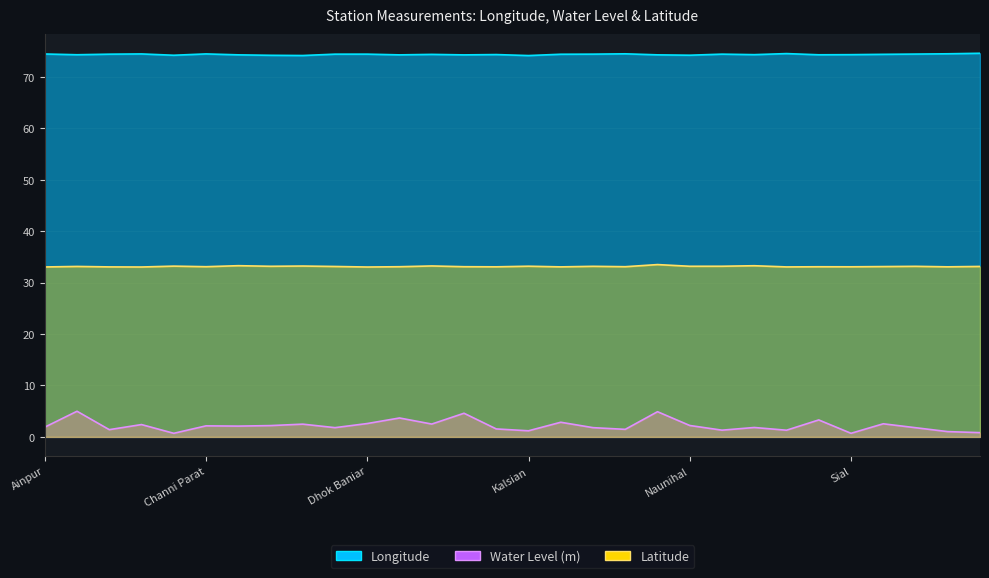

Does the chart have visible grid lines?

Yes